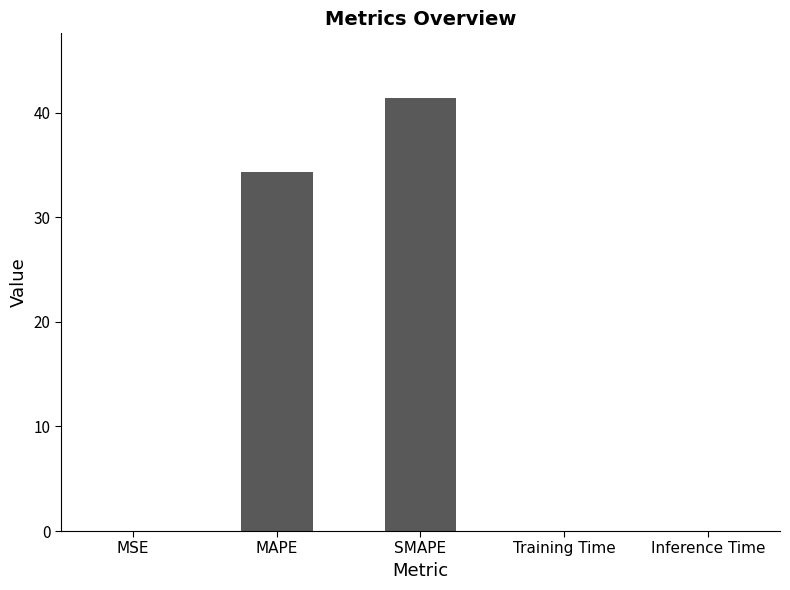

Is it true that the value at SMAPE is 60.1?

False